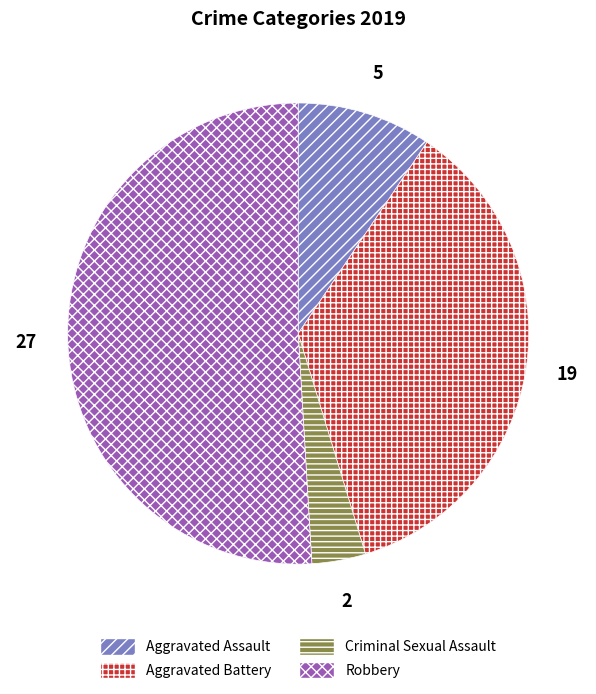

Is there a majority slice in this chart?

Yes